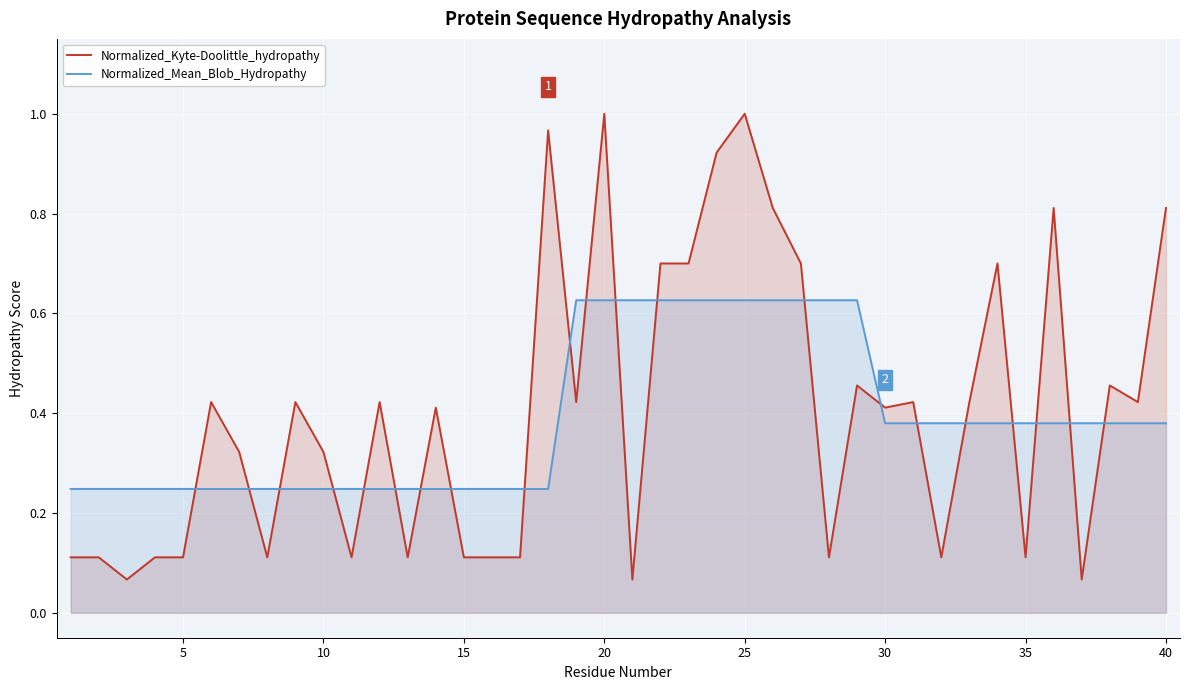

At how many categories does at least one series exceed 0?

40